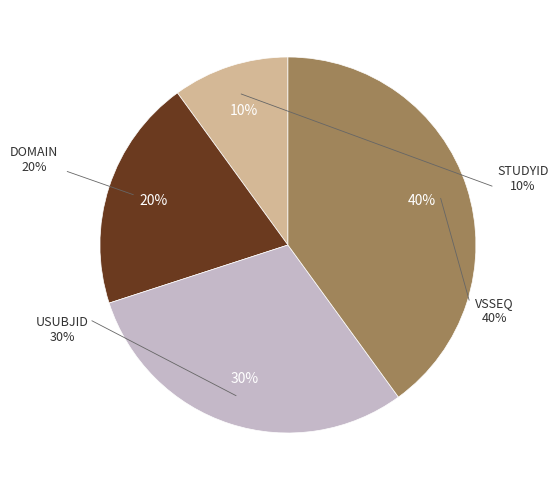

What percentage is the USUBJID slice, to the nearest percent?

30%